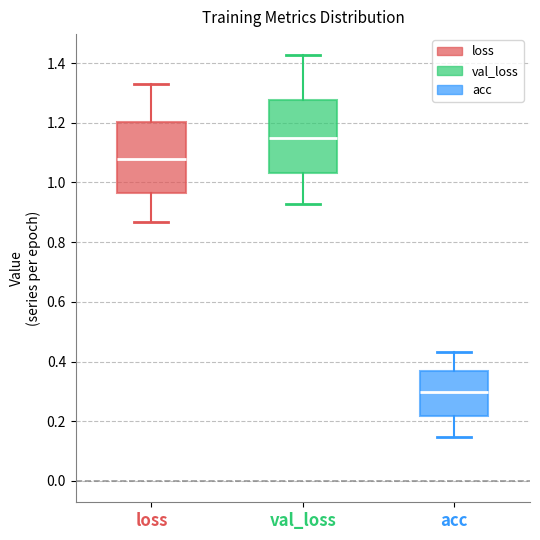

Reading left to right, read every box against the y-axis: the position of its median line, the range the box covers, and the ends of its whiskers. The values are not printed on the chart, so give them approximately, as read against the axis.

loss: median 1.08, box 0.96 to 1.20, whiskers 0.86 to 1.34
val_loss: median 1.14, box 1.04 to 1.28, whiskers 0.92 to 1.42
acc: median 0.30, box 0.22 to 0.36, whiskers 0.14 to 0.44